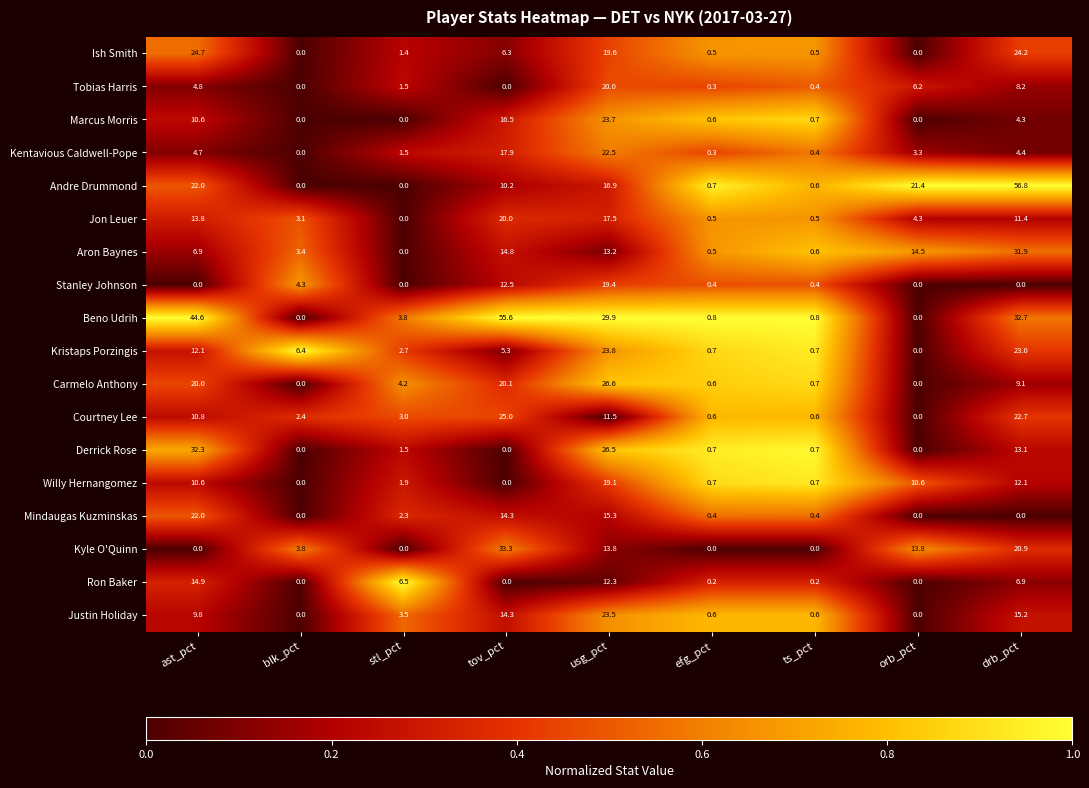

Where is Tobias Harris nearest to the value 10?

drb_pct